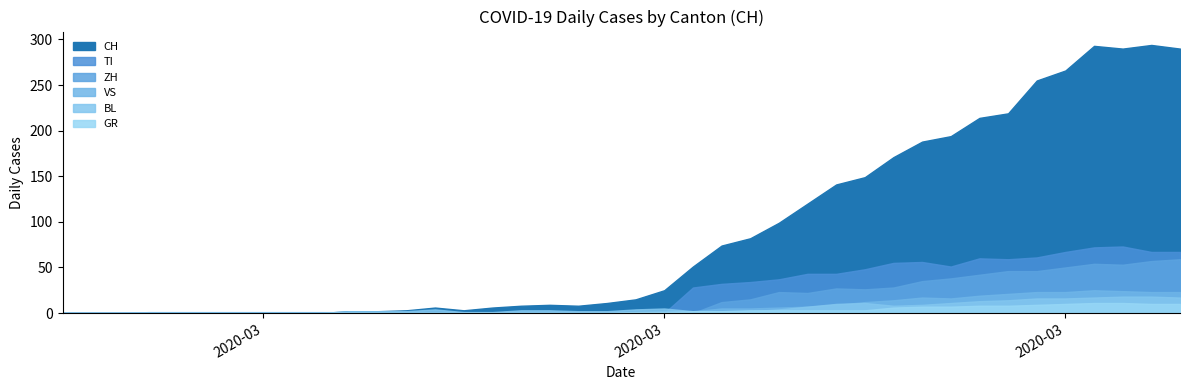

The value of CH at 2020-02-29 is 202. True or false?

False